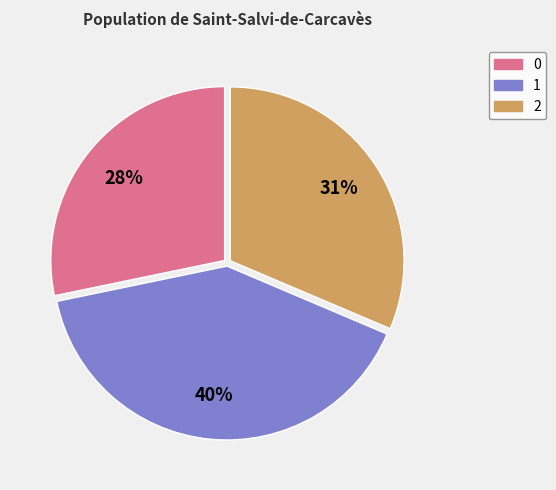

Rank the categories by value from lowest to highest.

0, 2, 1